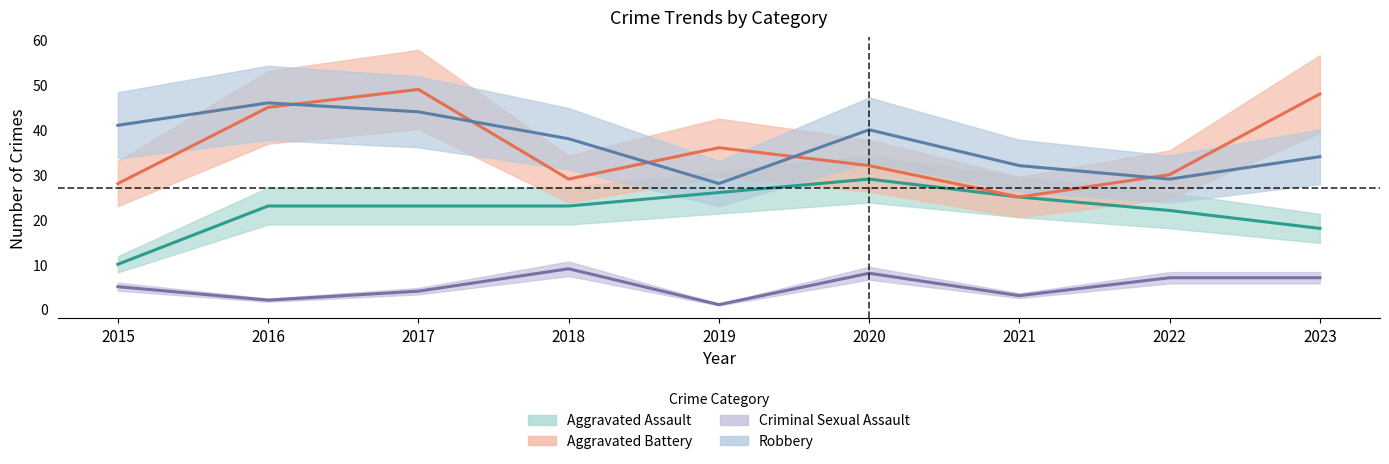

What is the total value across all series at 2022?

88